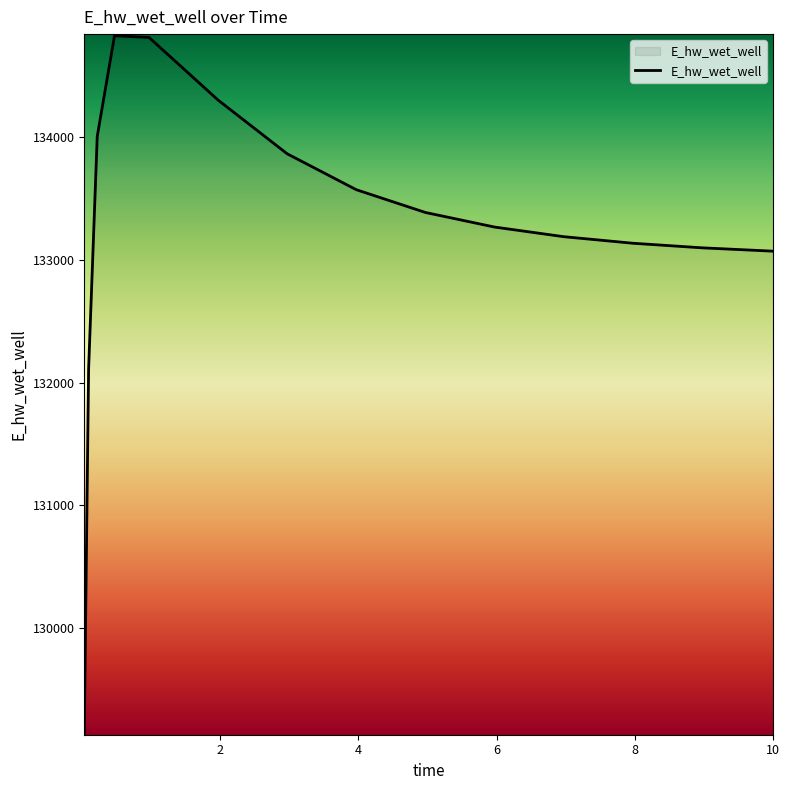

What is the smallest value displayed?

129144.3